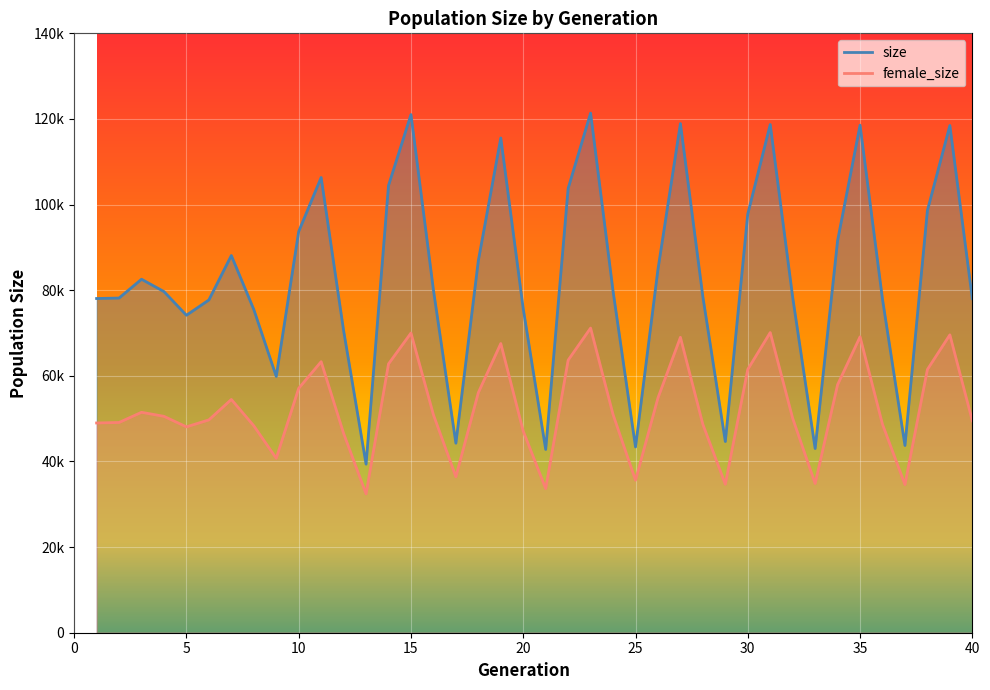

True or false: size and female_size intersect in this chart.

False